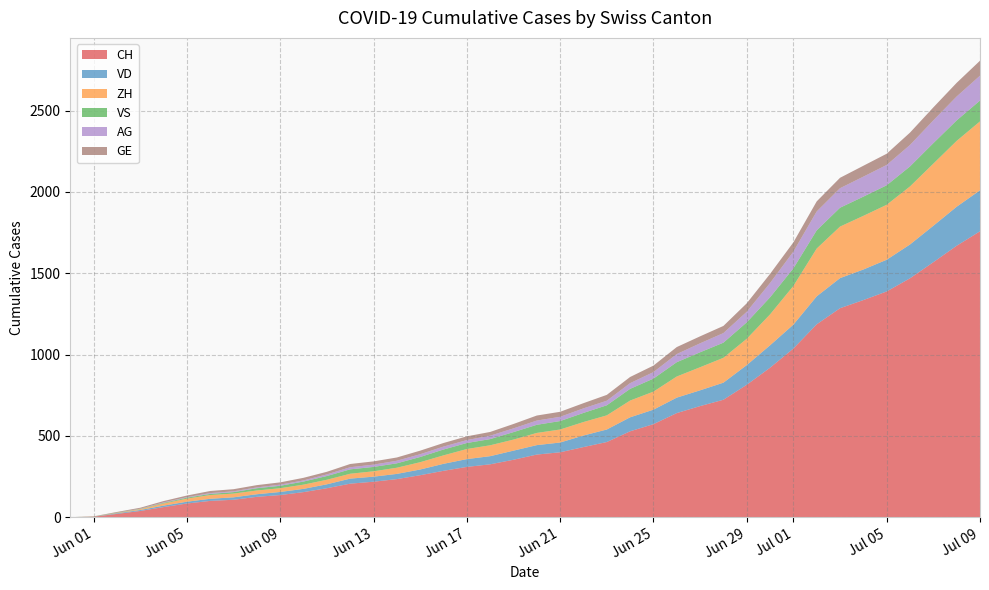

Reading left to right, list all the values displayed in this chart.

CH: 2020-05-31=0	2020-06-01=3	2020-06-02=20	2020-06-03=38	2020-06-04=62	2020-06-05=84	2020-06-06=100	2020-06-07=107	2020-06-08=125	2020-06-09=136	2020-06-10=154	2020-06-11=178	2020-06-12=206	2020-06-13=218	2020-06-14=234	2020-06-15=258	2020-06-16=285	2020-06-17=309	2020-06-18=325	2020-06-19=353	2020-06-20=385	2020-06-21=399	2020-06-22=431	2020-06-23=462	2020-06-24=528	2020-06-25=572	2020-06-26=640	2020-06-27=683	2020-06-28=722	2020-06-29=814	2020-06-30=919	2020-07-01=1037	2020-07-02=1186	2020-07-03=1285	2020-07-04=1335	2020-07-05=1388	2020-07-06=1469	2020-07-07=1568	2020-07-08=1669	2020-07-09=1758
VD: 2020-05-31=0	2020-06-01=0	2020-06-02=4	2020-06-03=6	2020-06-04=9	2020-06-05=11	2020-06-06=13	2020-06-07=15	2020-06-08=16	2020-06-09=19	2020-06-10=20	2020-06-11=24	2020-06-12=31	2020-06-13=31	2020-06-14=32	2020-06-15=35	2020-06-16=43	2020-06-17=48	2020-06-18=50	2020-06-19=56	2020-06-20=58	2020-06-21=60	2020-06-22=71	2020-06-23=77	2020-06-24=86	2020-06-25=89	2020-06-26=95	2020-06-27=97	2020-06-28=105	2020-06-29=121	2020-06-30=138	2020-07-01=147	2020-07-02=172	2020-07-03=185	2020-07-04=188	2020-07-05=195	2020-07-06=208	2020-07-07=224	2020-07-08=240	2020-07-09=252
ZH: 2020-05-31=0	2020-06-01=0	2020-06-02=2	2020-06-03=5	2020-06-04=13	2020-06-05=19	2020-06-06=23	2020-06-07=23	2020-06-08=23	2020-06-09=23	2020-06-10=26	2020-06-11=28	2020-06-12=30	2020-06-13=33	2020-06-14=38	2020-06-15=45	2020-06-16=52	2020-06-17=62	2020-06-18=67	2020-06-19=68	2020-06-20=75	2020-06-21=80	2020-06-22=83	2020-06-23=87	2020-06-24=103	2020-06-25=111	2020-06-26=130	2020-06-27=142	2020-06-28=153	2020-06-29=162	2020-06-30=190	2020-07-01=238	2020-07-02=294	2020-07-03=317	2020-07-04=330	2020-07-05=338	2020-07-06=357	2020-07-07=382	2020-07-08=405	2020-07-09=424
VS: 2020-05-31=0	2020-06-01=1	2020-06-02=2	2020-06-03=2	2020-06-04=4	2020-06-05=6	2020-06-06=7	2020-06-07=9	2020-06-08=14	2020-06-09=15	2020-06-10=19	2020-06-11=23	2020-06-12=27	2020-06-13=27	2020-06-14=27	2020-06-15=32	2020-06-16=36	2020-06-17=37	2020-06-18=38	2020-06-19=46	2020-06-20=50	2020-06-21=52	2020-06-22=56	2020-06-23=62	2020-06-24=72	2020-06-25=80	2020-06-26=88	2020-06-27=92	2020-06-28=93	2020-06-29=101	2020-06-30=105	2020-07-01=108	2020-07-02=112	2020-07-03=116	2020-07-04=118	2020-07-05=120	2020-07-06=123	2020-07-07=126	2020-07-08=126	2020-07-09=128
AG: 2020-05-31=0	2020-06-01=0	2020-06-02=0	2020-06-03=1	2020-06-04=3	2020-06-05=3	2020-06-06=5	2020-06-07=5	2020-06-08=5	2020-06-09=7	2020-06-10=7	2020-06-11=10	2020-06-12=13	2020-06-13=14	2020-06-14=16	2020-06-15=17	2020-06-16=18	2020-06-17=18	2020-06-18=21	2020-06-19=23	2020-06-20=26	2020-06-21=26	2020-06-22=28	2020-06-23=28	2020-06-24=35	2020-06-25=40	2020-06-26=50	2020-06-27=55	2020-06-28=59	2020-06-29=65	2020-06-30=88	2020-07-01=103	2020-07-02=116	2020-07-03=120	2020-07-04=123	2020-07-05=125	2020-07-06=132	2020-07-07=140	2020-07-08=147	2020-07-09=153
GE: 2020-05-31=0	2020-06-01=1	2020-06-02=4	2020-06-03=6	2020-06-04=8	2020-06-05=10	2020-06-06=13	2020-06-07=13	2020-06-08=14	2020-06-09=14	2020-06-10=16	2020-06-11=16	2020-06-12=20	2020-06-13=20	2020-06-14=20	2020-06-15=22	2020-06-16=22	2020-06-17=23	2020-06-18=23	2020-06-19=27	2020-06-20=31	2020-06-21=31	2020-06-22=32	2020-06-23=36	2020-06-24=38	2020-06-25=40	2020-06-26=43	2020-06-27=43	2020-06-28=44	2020-06-29=52	2020-06-30=56	2020-07-01=57	2020-07-02=62	2020-07-03=64	2020-07-04=67	2020-07-05=69	2020-07-06=76	2020-07-07=80	2020-07-08=84	2020-07-09=92